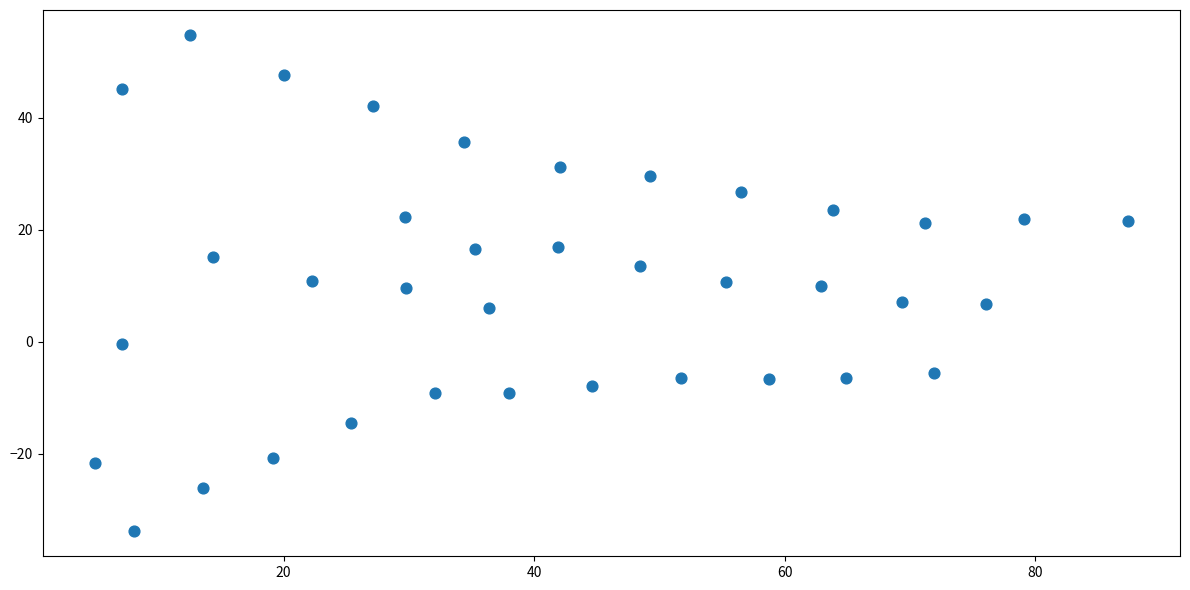

What is the range of X values (max minus min)?

82.5